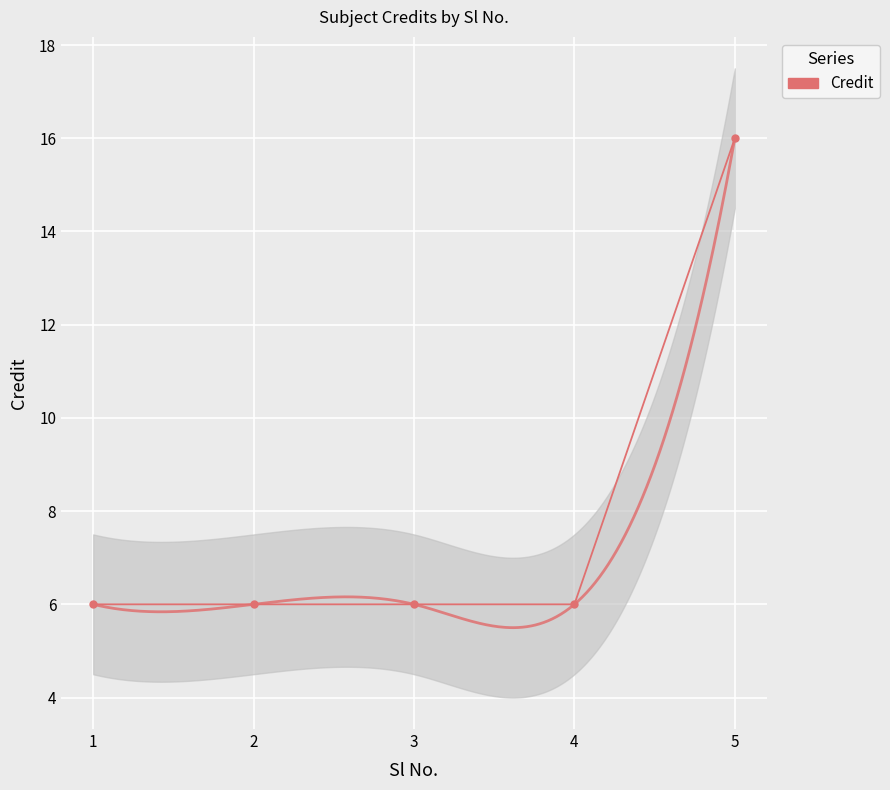

Which has a higher value, 3 or 1?

3